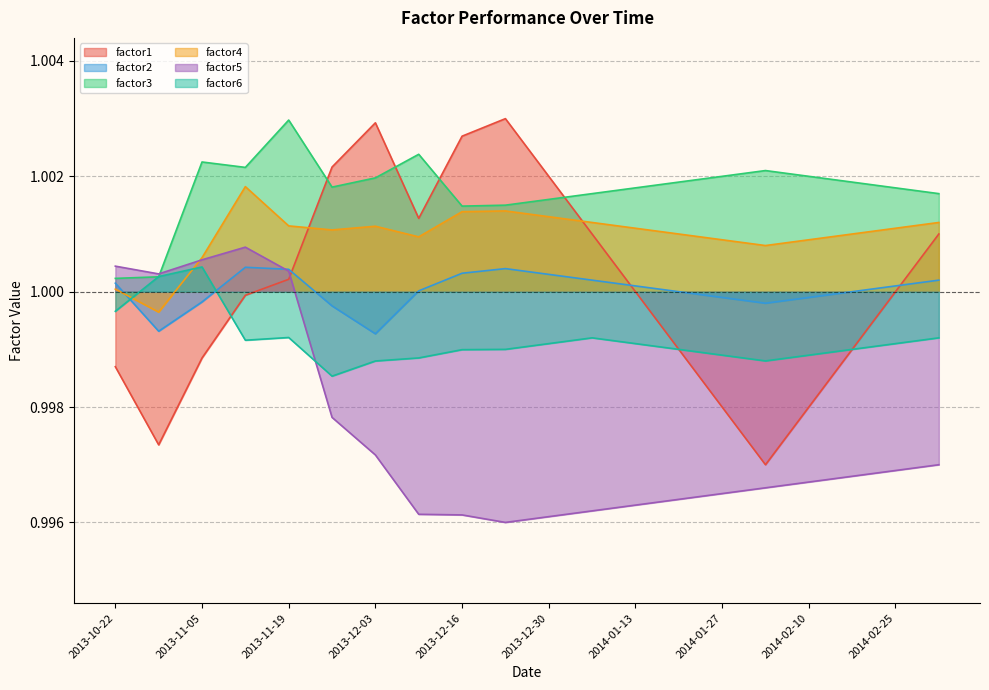

How many data points in factor1 are above 1?

9